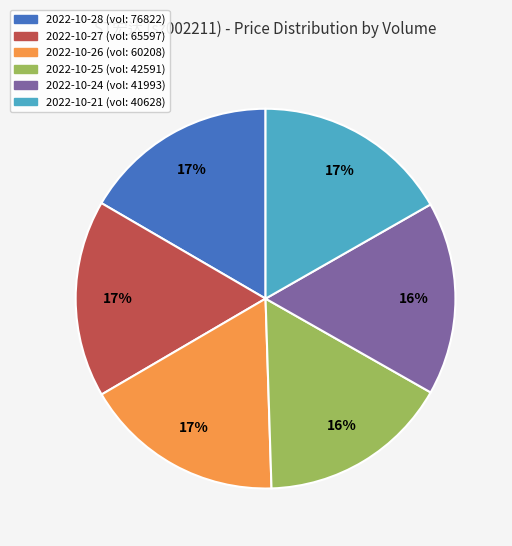

To the nearest percent, what is the difference between the largest and smallest slice percentages?

1%